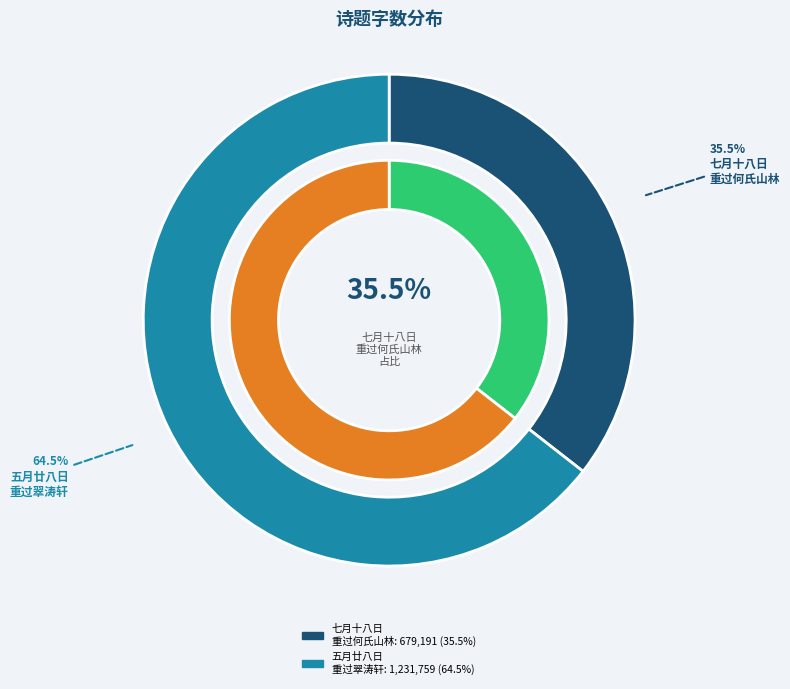

To the nearest percent, what is the combined percentage of 七月十八日重过何氏山林与张守约仝赋 and 五月廿八日重过翠涛轩清坐终日薄暮而归赋此盖书所见也翠涛为竹而得名余不能无辞矣?

100%